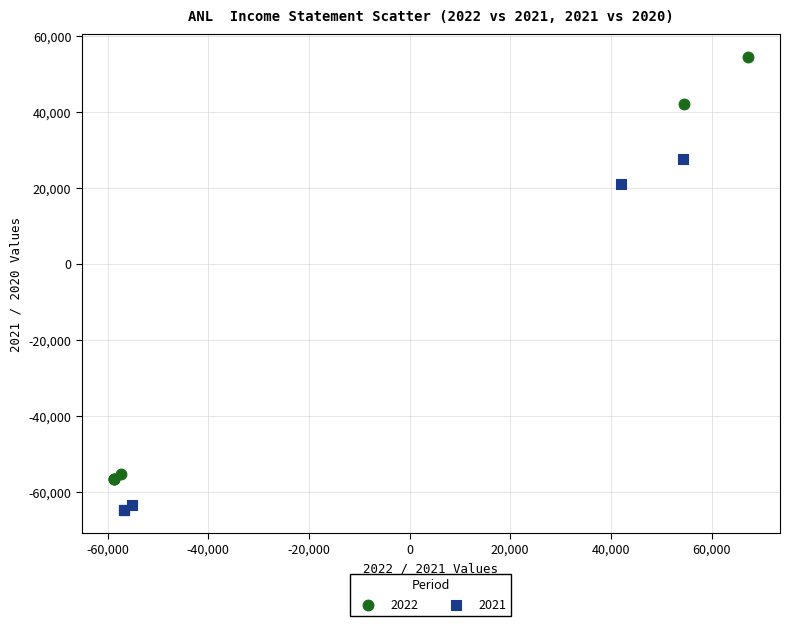

Which series reaches the maximum Y coordinate?

2022